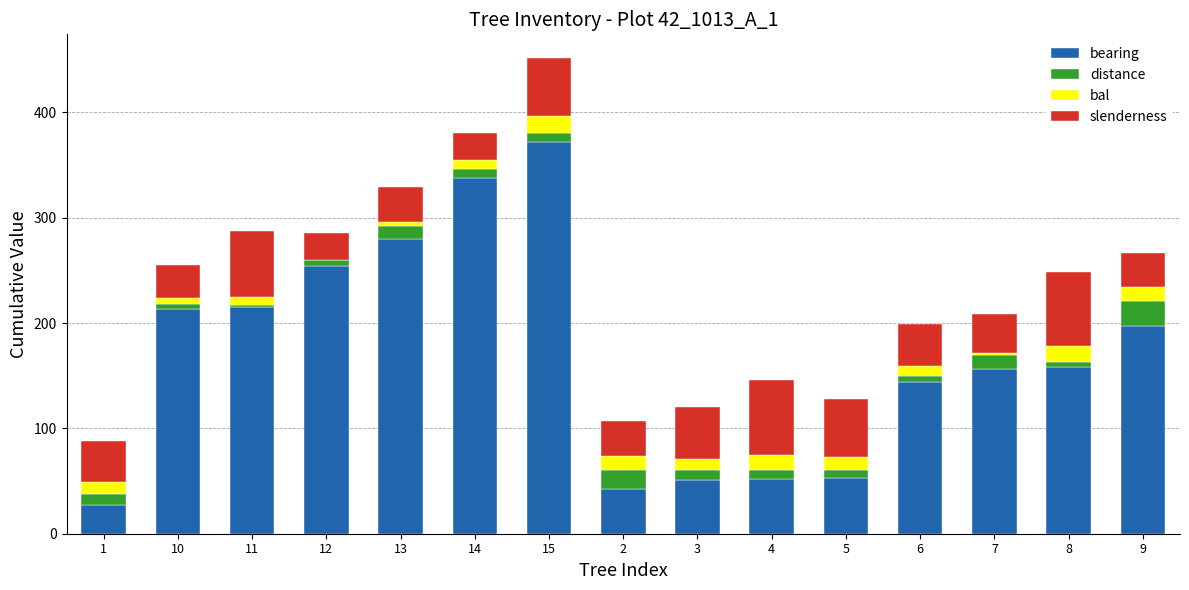

The value of bearing at 10 is 377.9. True or false?

False